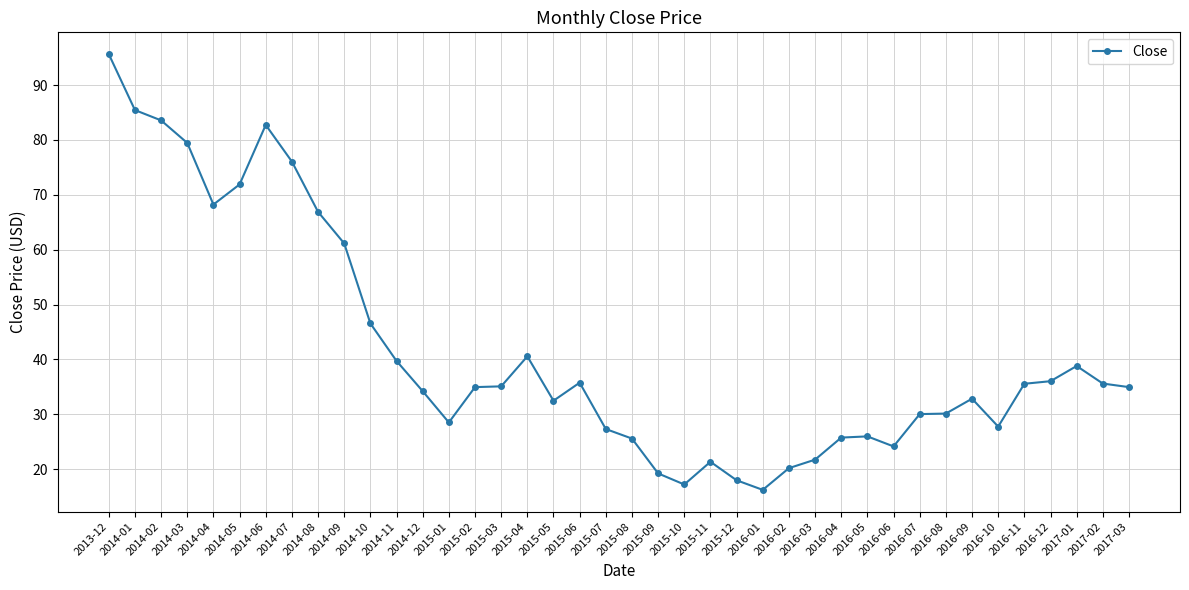

Is it true that the value at 2016-09 is 14.8?

False